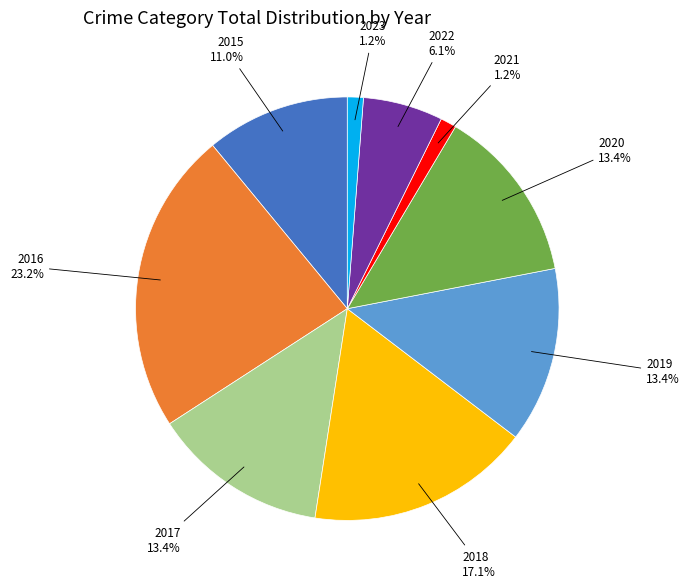

Is there any slice that represents more than half of the pie?

No